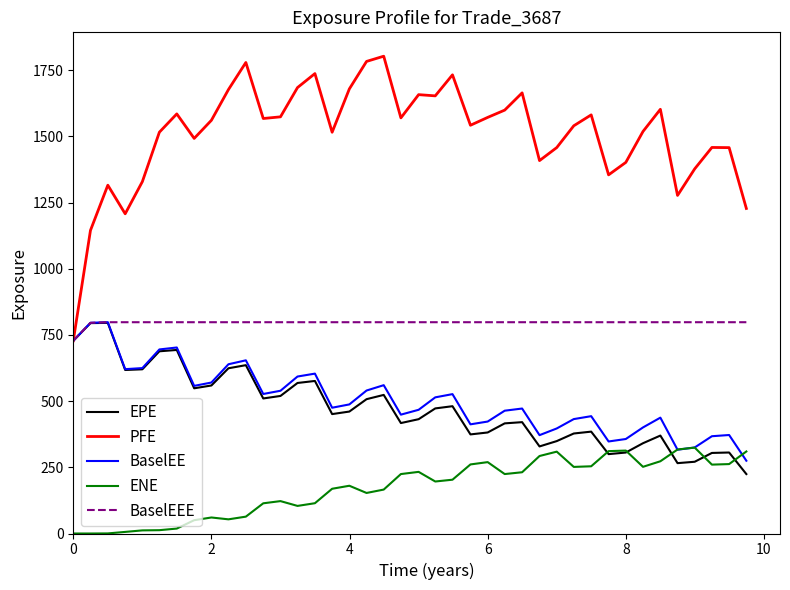

True or false: PFE and ENE cross at least once.

False